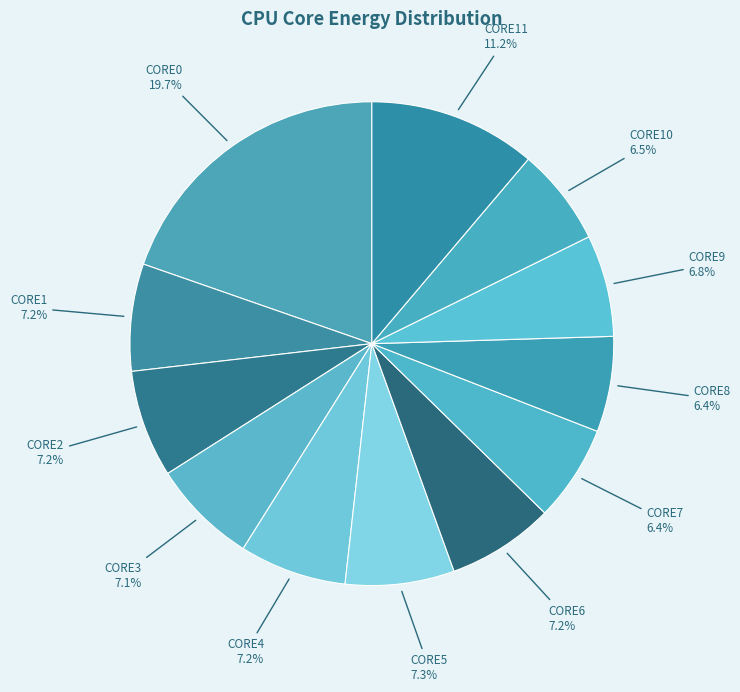

Count the number of slices in the pie.

12